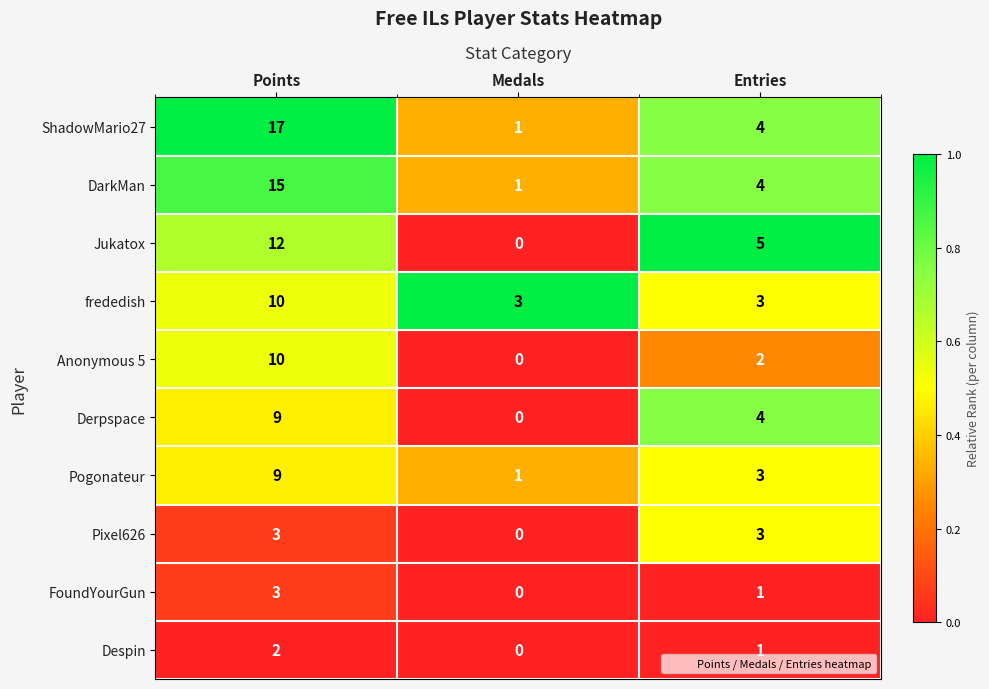

Reading left to right, list all the values displayed in this chart.

ShadowMario27: 17	1	4
DarkMan: 15	1	4
Jukatox: 12	0	5
frededish: 10	3	3
Anonymous 5: 10	0	2
Derpspace: 9	0	4
Pogonateur: 9	1	3
Pixel626: 3	0	3
FoundYourGun: 3	0	1
Despin: 2	0	1